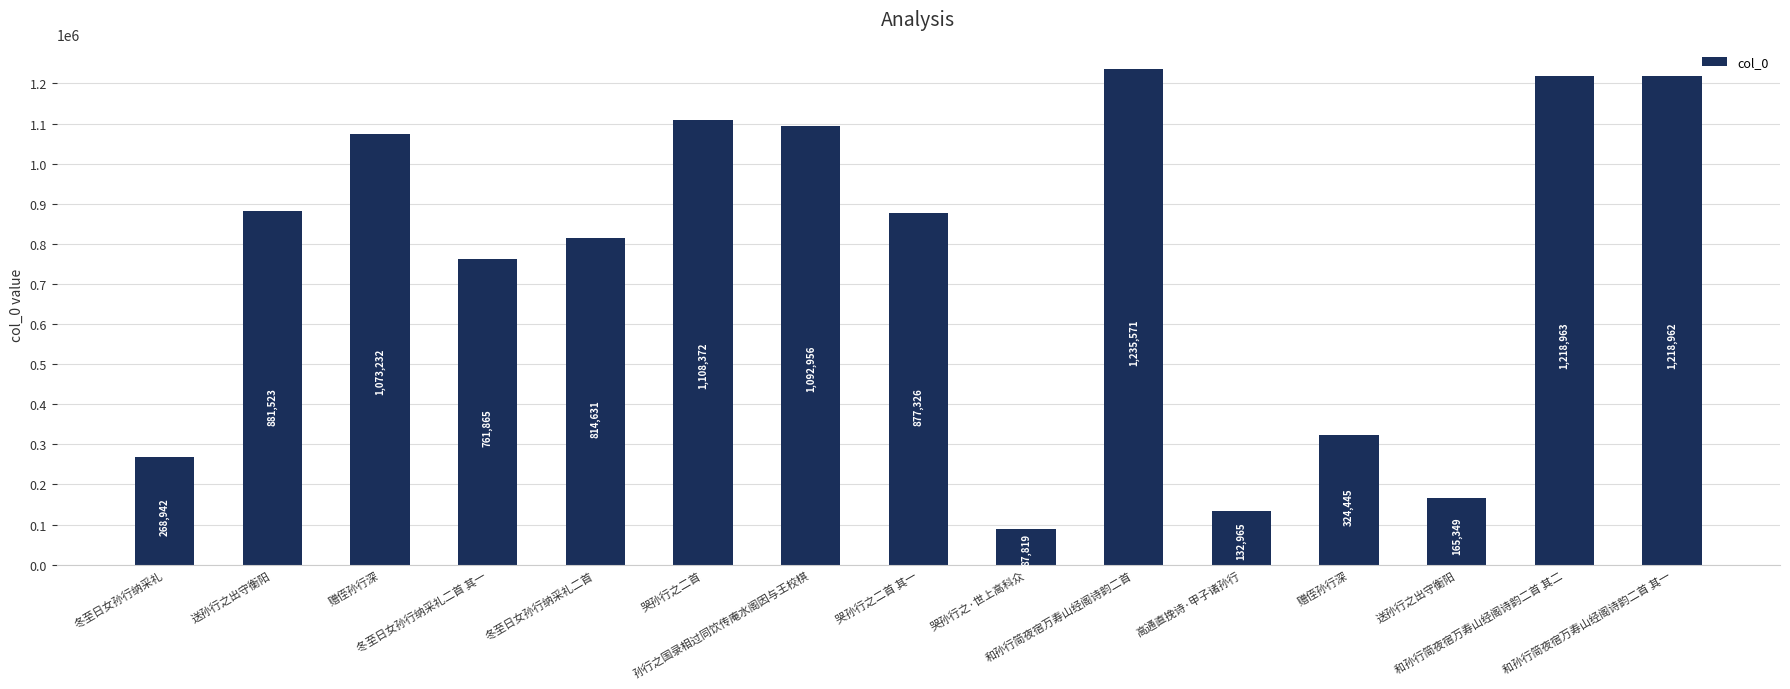

How many bars are there in total?

15